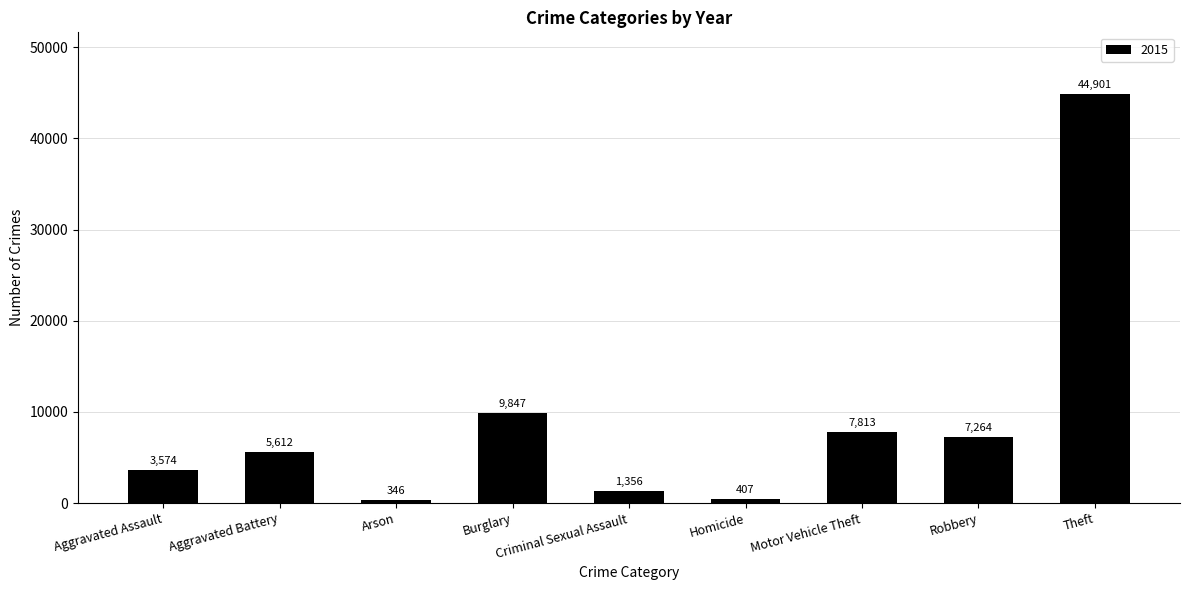

What is the greatest value displayed?

44901